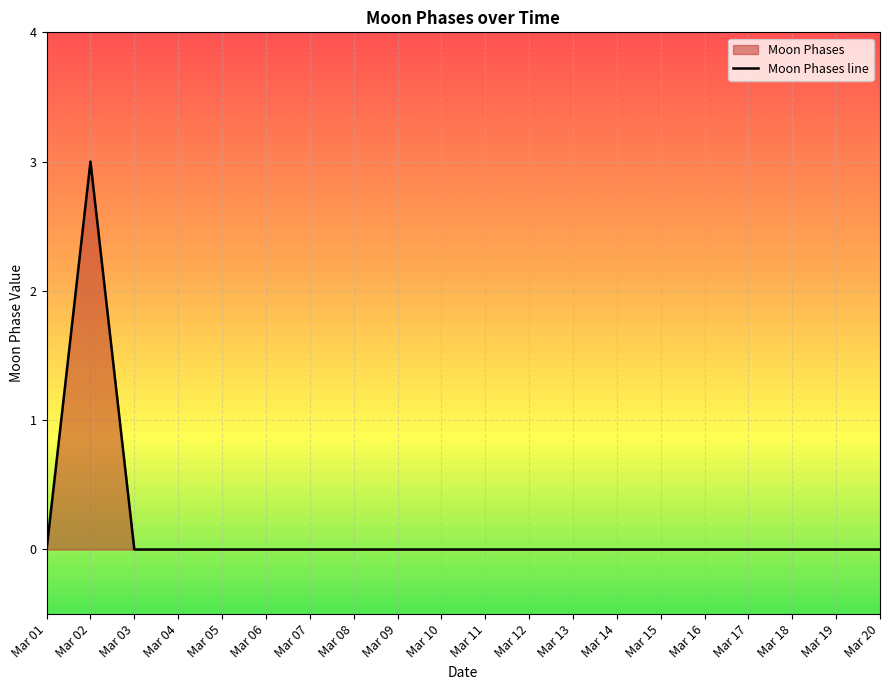

How many lines are shown in the chart?

1